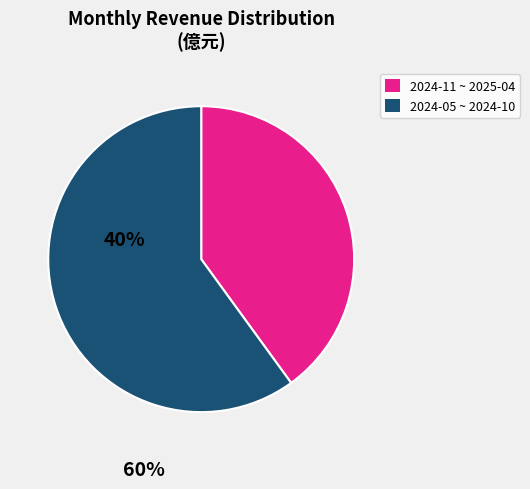

Is there any slice that represents more than half of the pie?

Yes